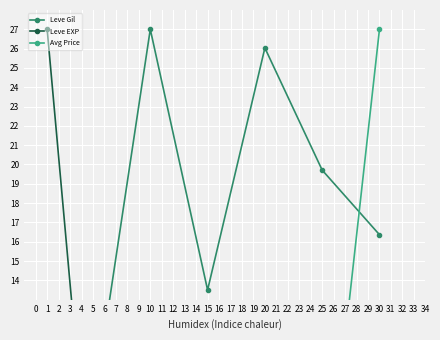

In Leve EXP, how many points are lower than both neighbors (excluding endpoints)?

1